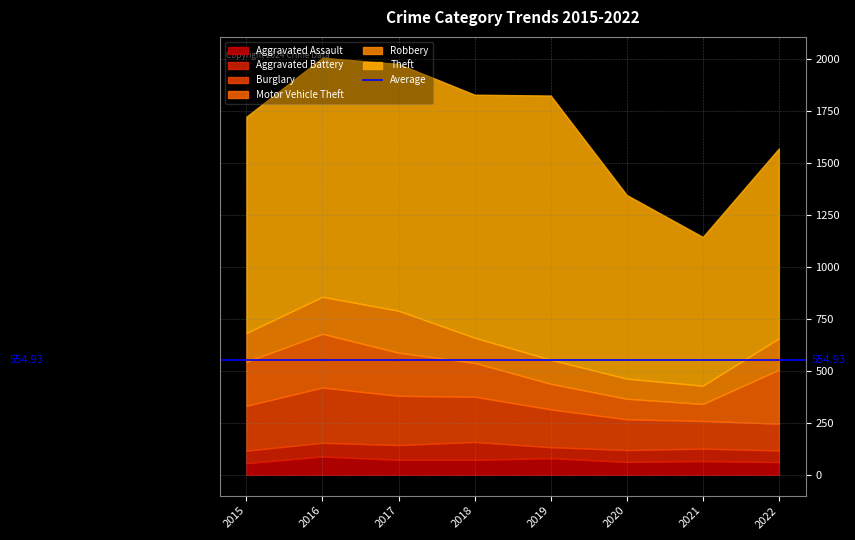

Reading left to right, what are all the values shown in this chart?

Aggravated Assault: 56	88	72	72	80	62	66	61
Aggravated Battery: 60	66	71	86	53	57	60	56
Burglary: 216	266	237	218	182	148	133	129
Motor Vehicle Theft: 212	259	208	163	123	99	82	260
Robbery: 139	178	202	121	116	97	88	151
Theft: 1041	1151	1188	1170	1272	884	716	914